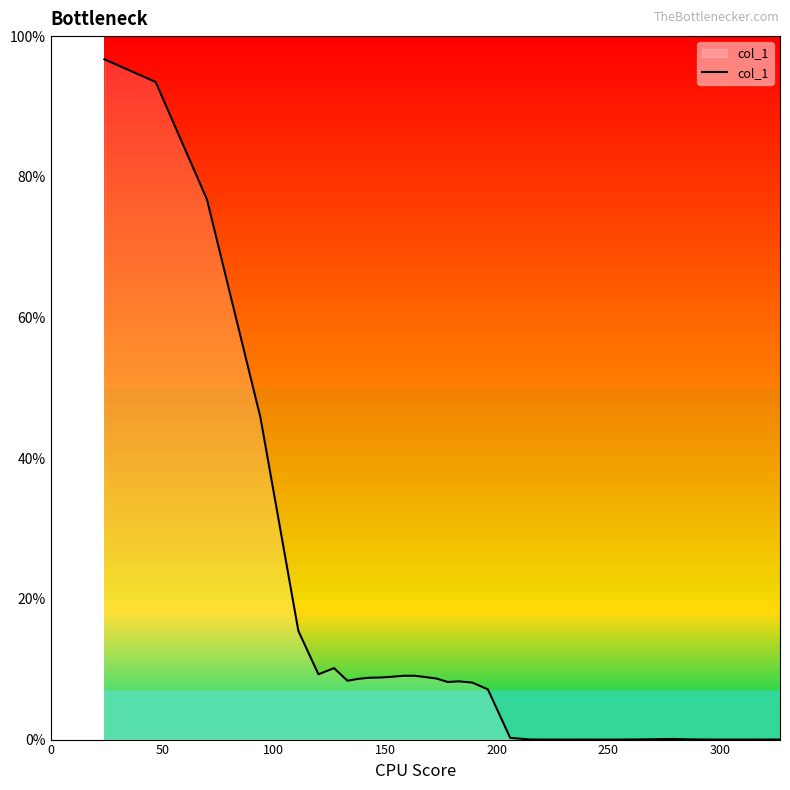

What is the difference between the maximum and minimum values?

96.7